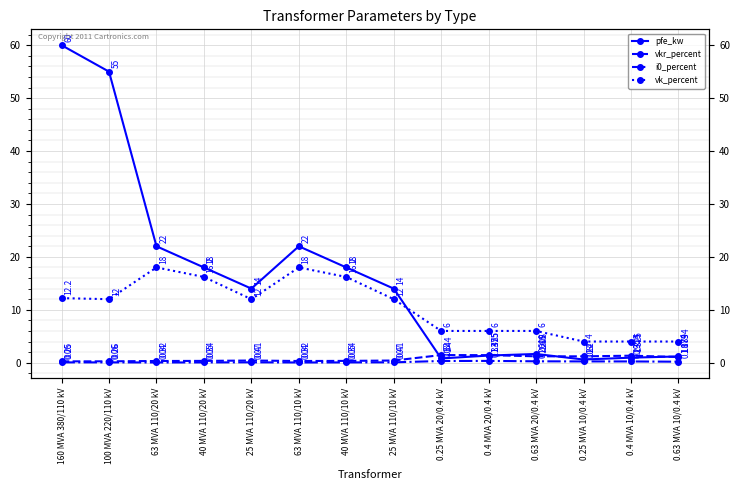

Reading left to right, list all the values displayed in this chart.

pfe_kw: 160 MVA 380/110 kV=60.0	100 MVA 220/110 kV=55.0	63 MVA 110/20 kV=22.0	40 MVA 110/20 kV=18.0	25 MVA 110/20 kV=14.0	63 MVA 110/10 kV=22.0	40 MVA 110/10 kV=18.0	25 MVA 110/10 kV=14.0	0.25 MVA 20/0.4 kV=0.8	0.4 MVA 20/0.4 kV=1.4	0.63 MVA 20/0.4 kV=1.6	0.25 MVA 10/0.4 kV=0.6	0.4 MVA 10/0.4 kV=0.9	0.63 MVA 10/0.4 kV=1.2
vkr_percent: 160 MVA 380/110 kV=0.2	100 MVA 220/110 kV=0.3	63 MVA 110/20 kV=0.3	40 MVA 110/20 kV=0.3	25 MVA 110/20 kV=0.4	63 MVA 110/10 kV=0.3	40 MVA 110/10 kV=0.3	25 MVA 110/10 kV=0.4	0.25 MVA 20/0.4 kV=1.4	0.4 MVA 20/0.4 kV=1.4	0.63 MVA 20/0.4 kV=1.2	0.25 MVA 10/0.4 kV=1.2	0.4 MVA 10/0.4 kV=1.3	0.63 MVA 10/0.4 kV=1.1
i0_percent: 160 MVA 380/110 kV=0.1	100 MVA 220/110 kV=0.1	63 MVA 110/20 kV=0.0	40 MVA 110/20 kV=0.1	25 MVA 110/20 kV=0.1	63 MVA 110/10 kV=0.0	40 MVA 110/10 kV=0.1	25 MVA 110/10 kV=0.1	0.25 MVA 20/0.4 kV=0.3	0.4 MVA 20/0.4 kV=0.3	0.63 MVA 20/0.4 kV=0.3	0.25 MVA 10/0.4 kV=0.2	0.4 MVA 10/0.4 kV=0.2	0.63 MVA 10/0.4 kV=0.2
vk_percent: 160 MVA 380/110 kV=12.2	100 MVA 220/110 kV=12.0	63 MVA 110/20 kV=18.0	40 MVA 110/20 kV=16.2	25 MVA 110/20 kV=12.0	63 MVA 110/10 kV=18.0	40 MVA 110/10 kV=16.2	25 MVA 110/10 kV=12.0	0.25 MVA 20/0.4 kV=6.0	0.4 MVA 20/0.4 kV=6.0	0.63 MVA 20/0.4 kV=6.0	0.25 MVA 10/0.4 kV=4.0	0.4 MVA 10/0.4 kV=4.0	0.63 MVA 10/0.4 kV=4.0